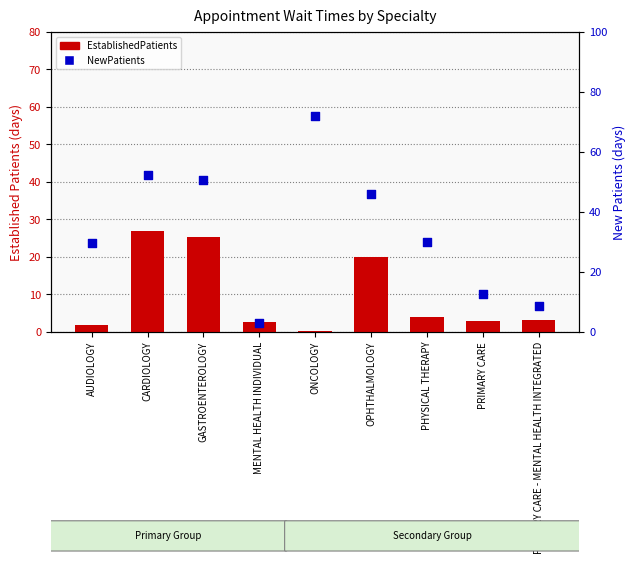

At which category is the sum across all series the highest?

CARDIOLOGY